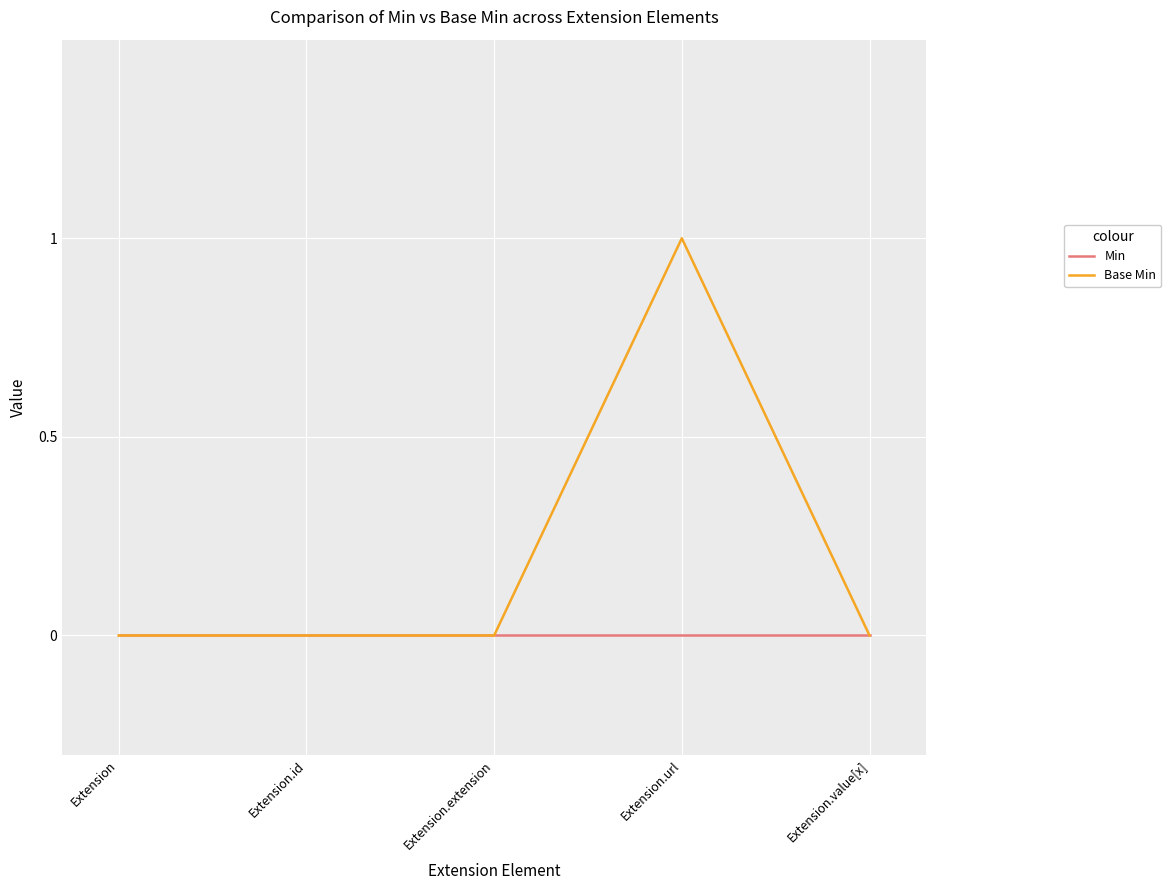

How many lines are shown in the chart?

2